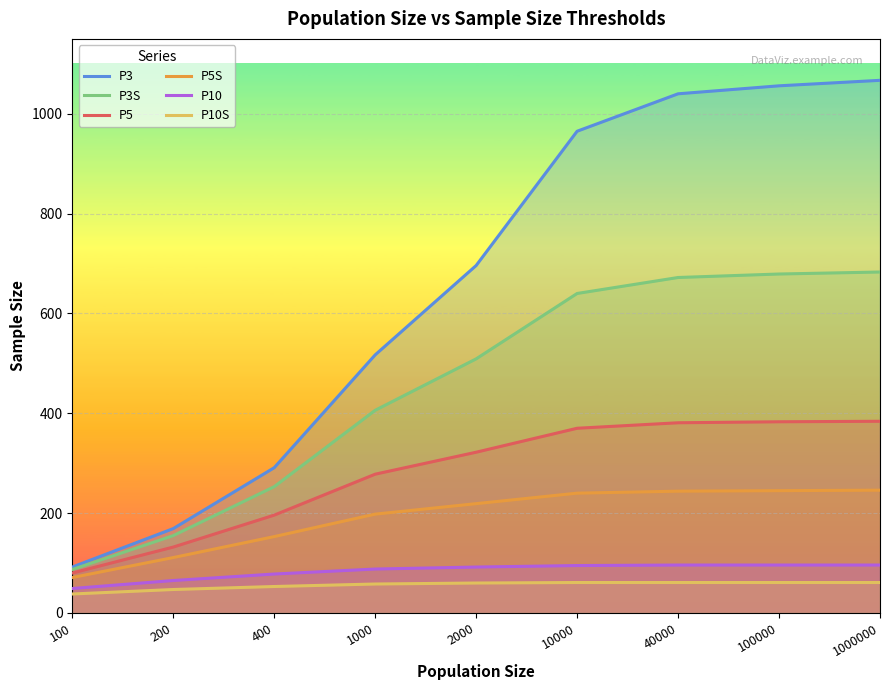

Which category has the highest value in the P3S series?

1000000